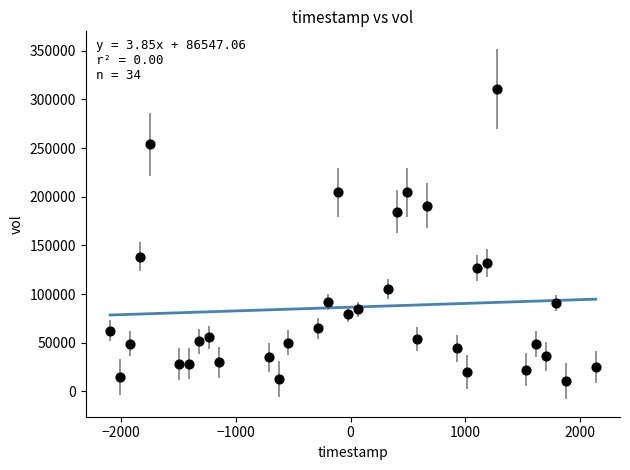

What is the range of Y values (max minus min)?

300000